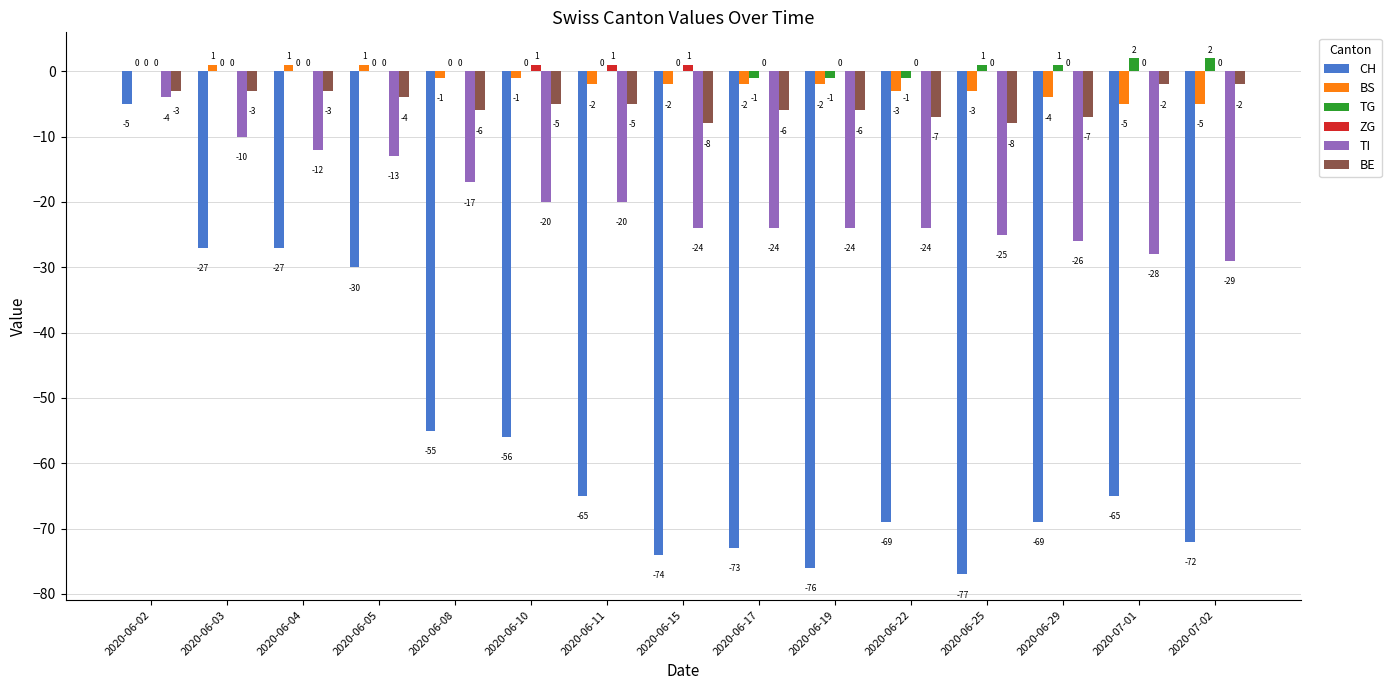

What are all the series names shown in the legend?

CH, BS, TG, ZG, TI, BE